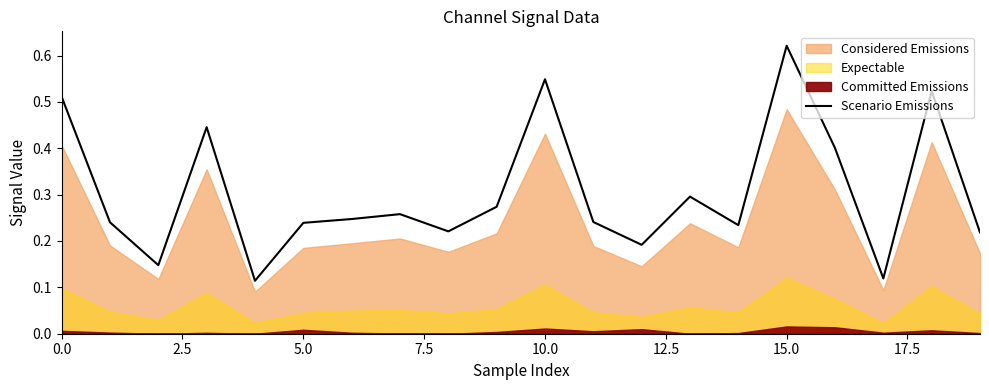

The chart shows a value of 0.3 at 9. True or false?

True